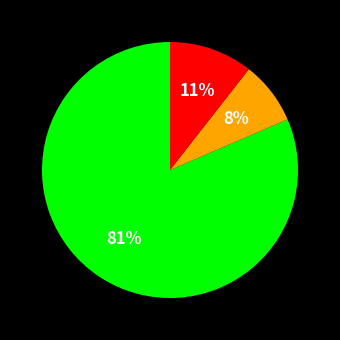

Is there any slice that represents more than half of the pie?

Yes